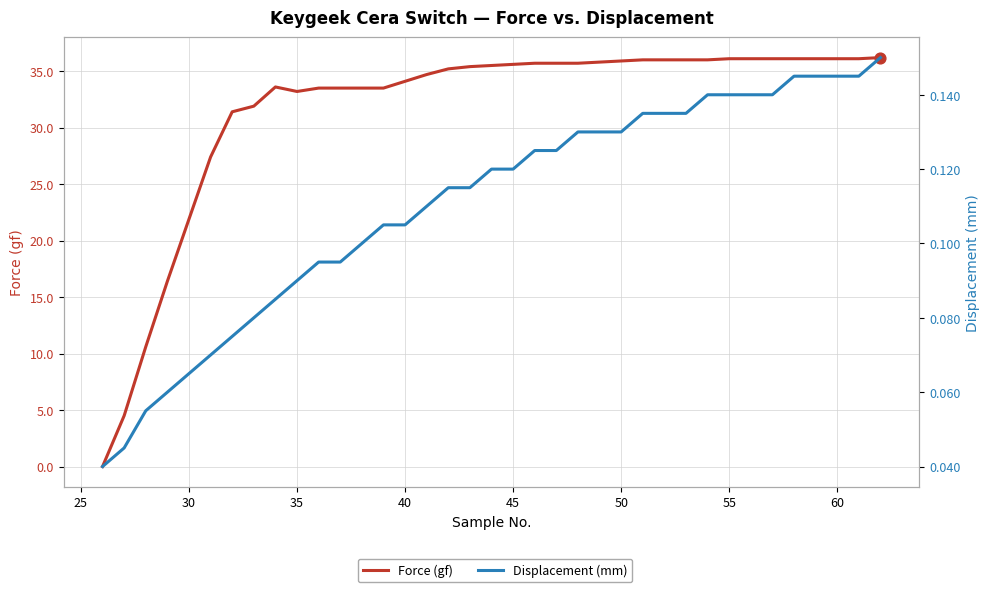

Which series reaches the minimum Y coordinate?

Force (gf)